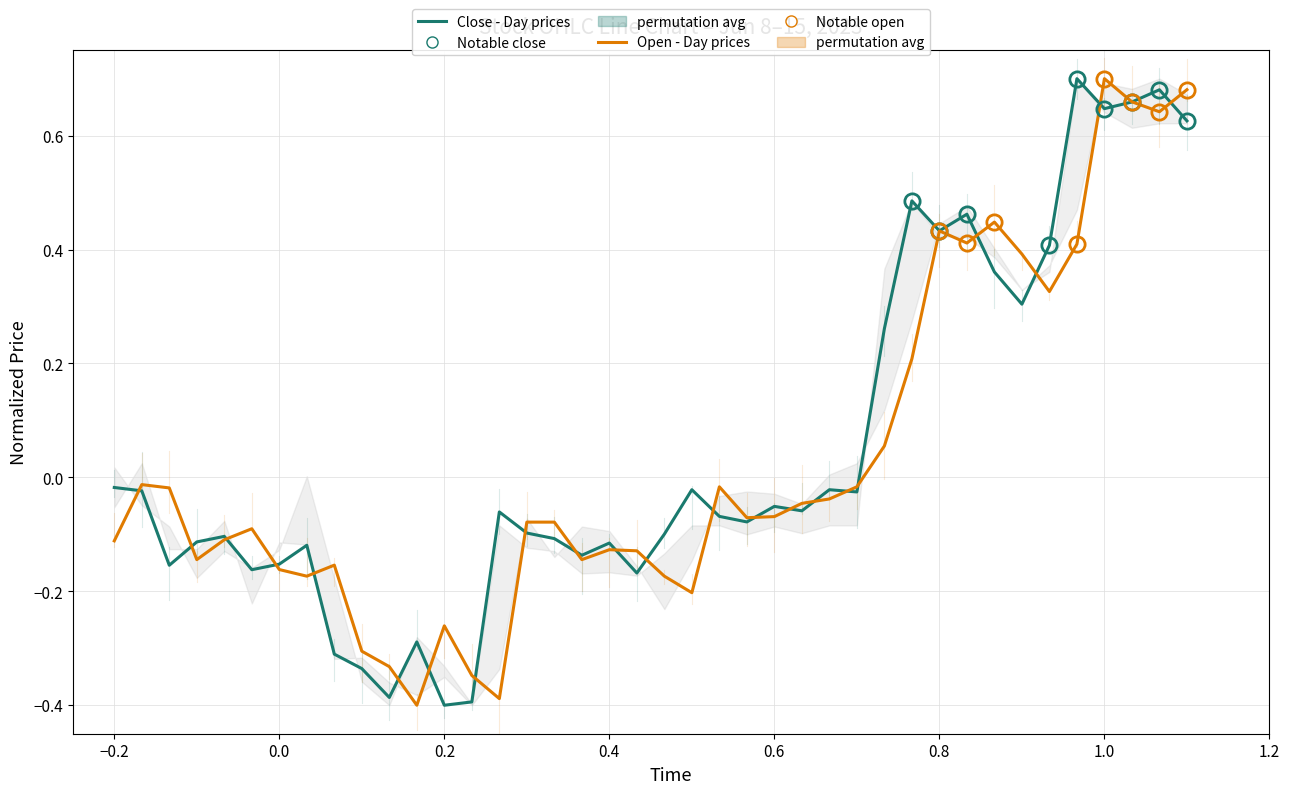

List the series in order of their peak value, lowest first.

Close (Day prices), Open (Day prices)